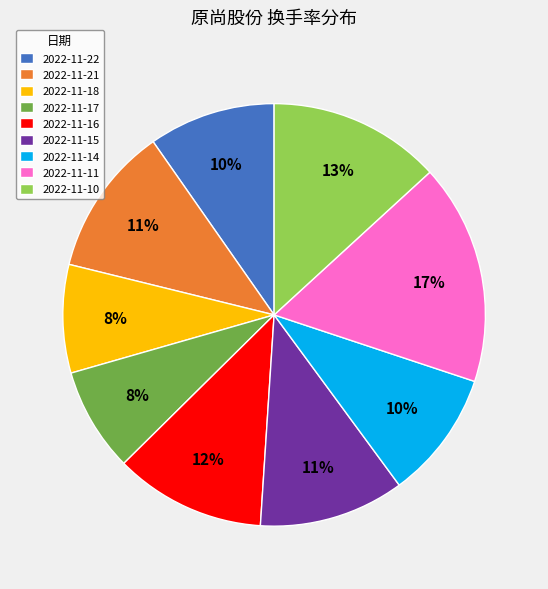

Which slice is the largest?

2022-11-11